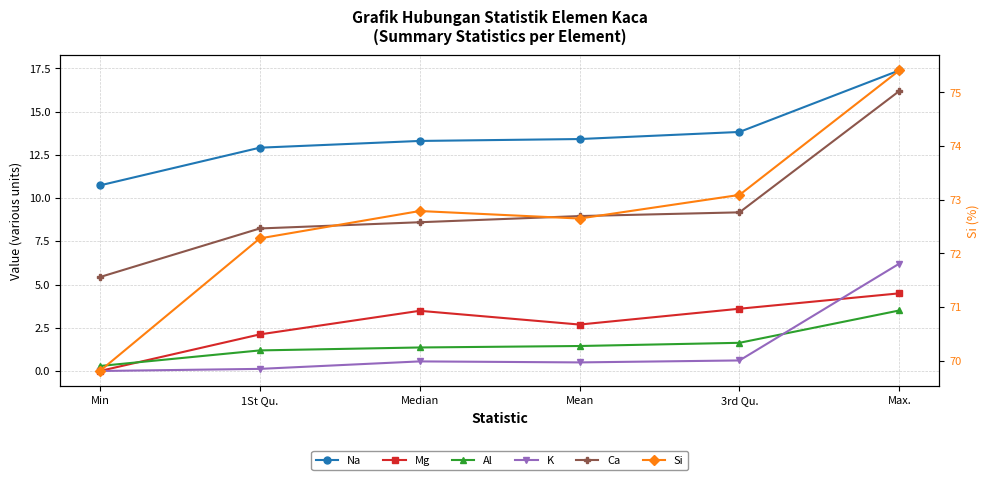

Where is the first local minimum for K?

Mean